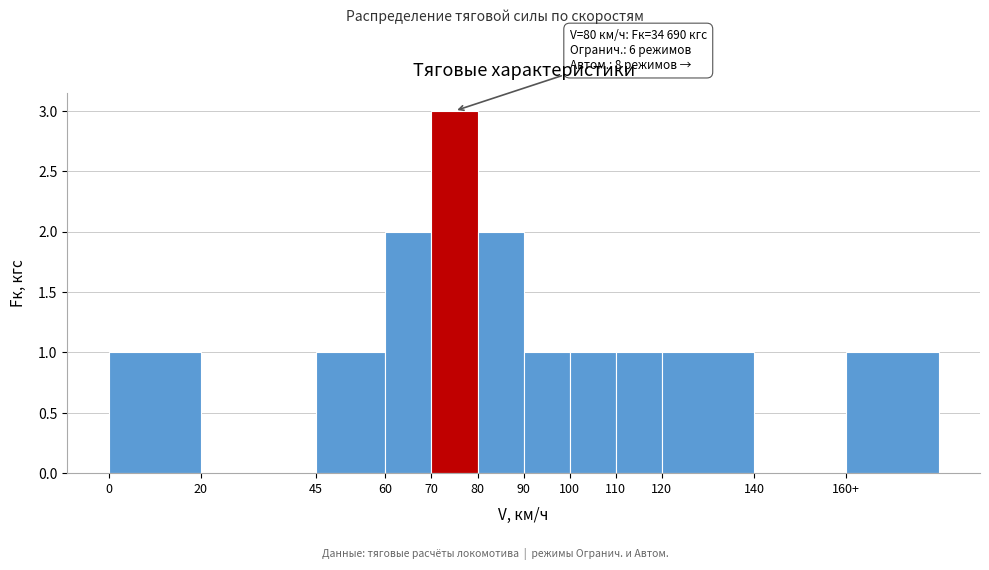

Reading left to right, extract all data points from this chart.

0=1	20=0	45=1	60=2	70=3	80=2	90=1	100=1	110=1	120=1	140=0	160+=1